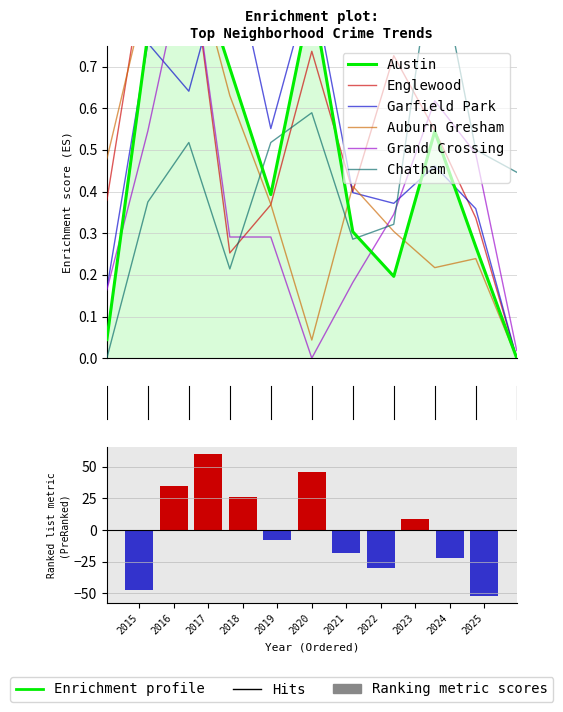

List the labels in order of Garfield Park value, smallest first.

2025, 2015, 2024, 2022, 2021, 2023, 2019, 2017, 2016, 2020, 2018